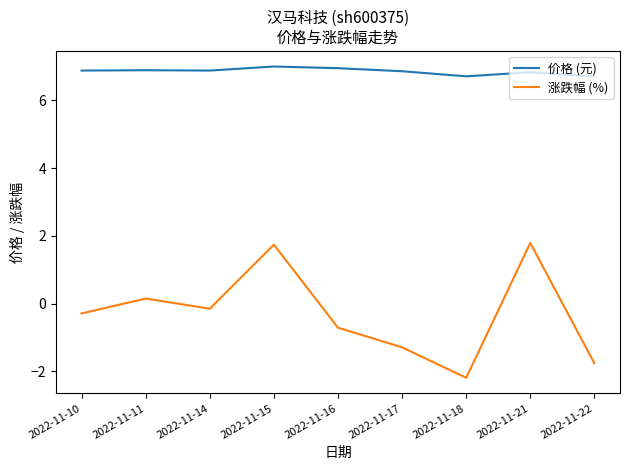

What is the average value of the 涨跌幅 (%) series?

-0.3